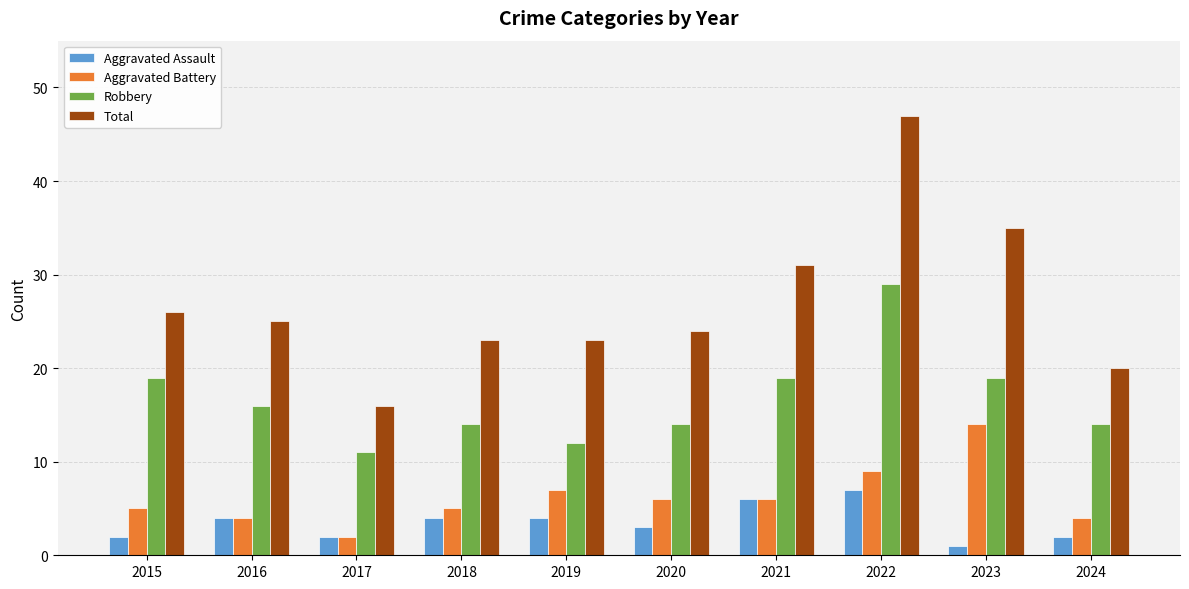

Is the value of Total at 2023 greater than the value of Aggravated Battery at 2015?

Yes